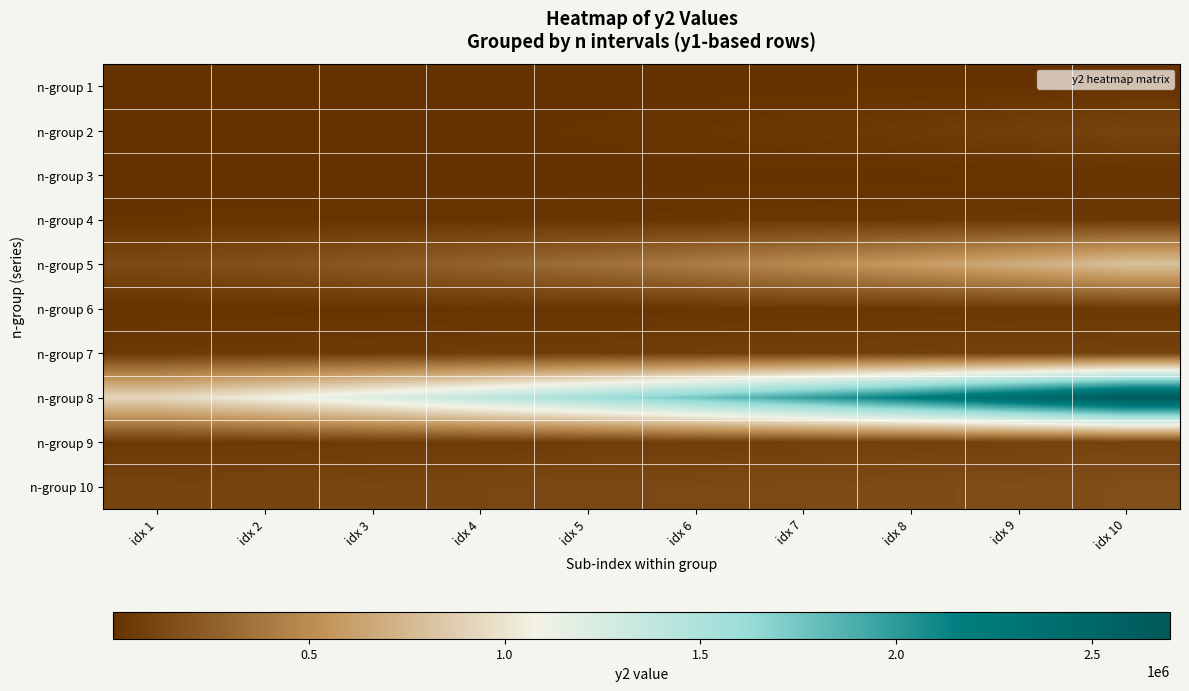

At how many categories does at least one series exceed 2602104?

1